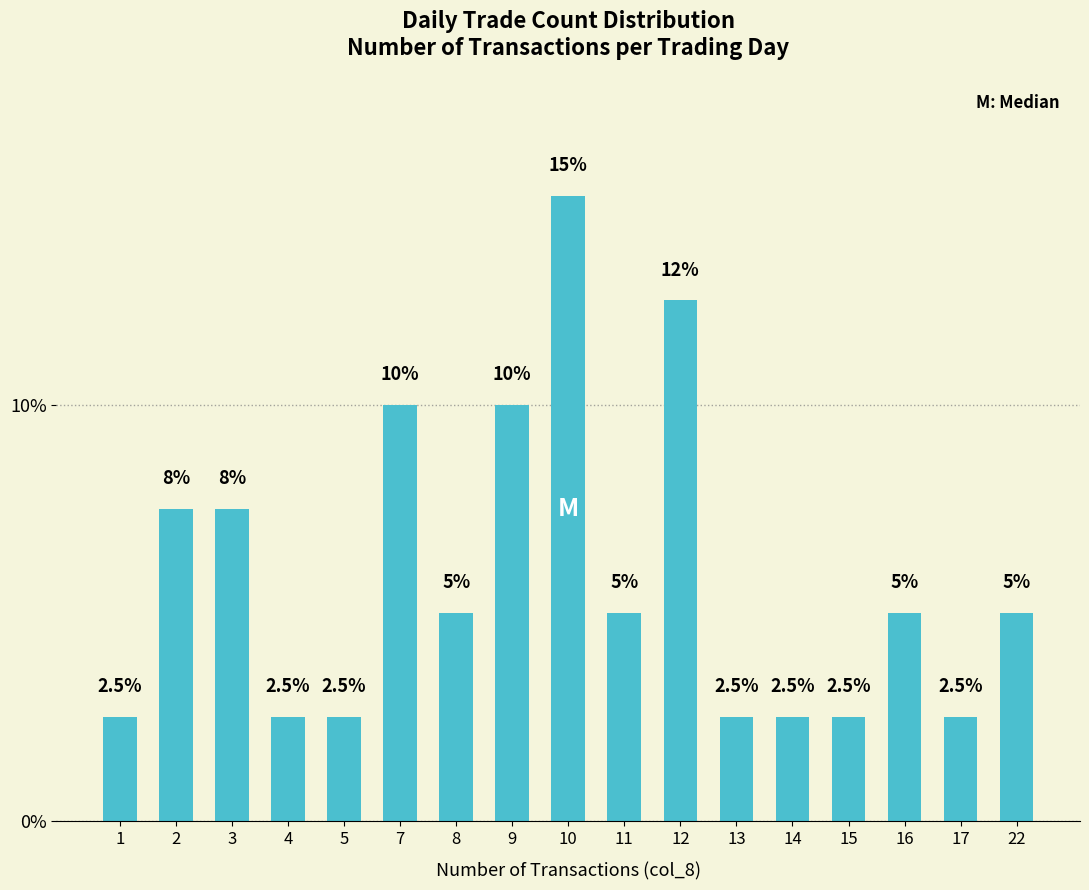

Approximately how many times larger is the value at 3 compared to 1?

3.0